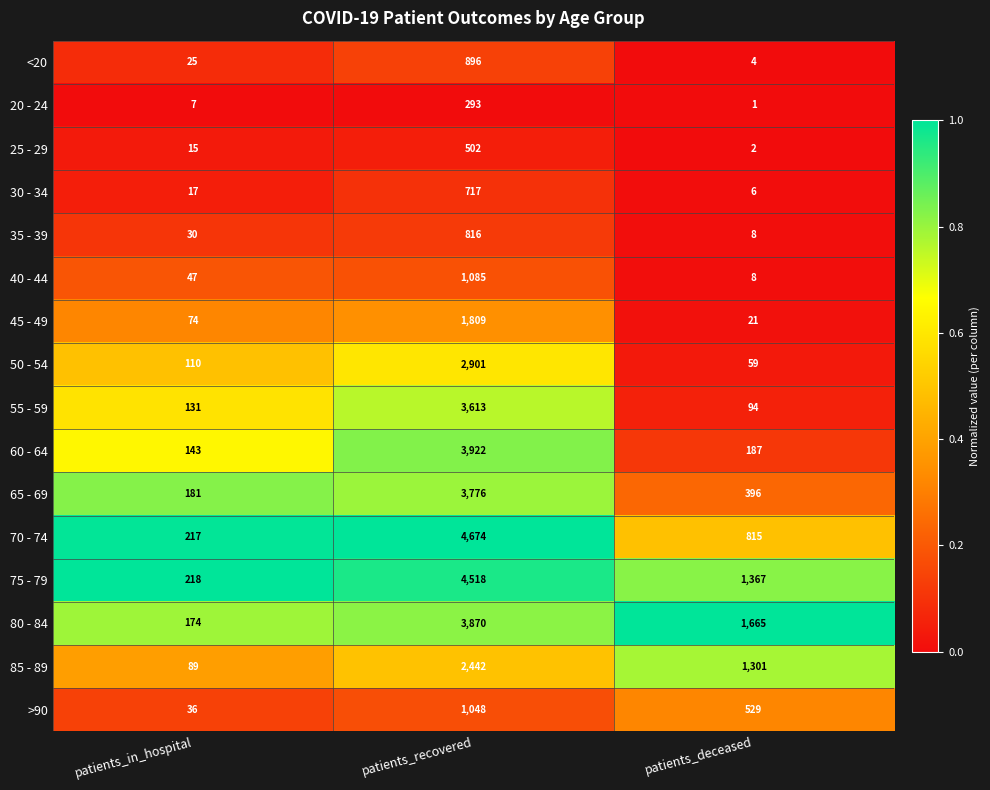

What is the spread (max minus min) of values at patients_deceased?

1664